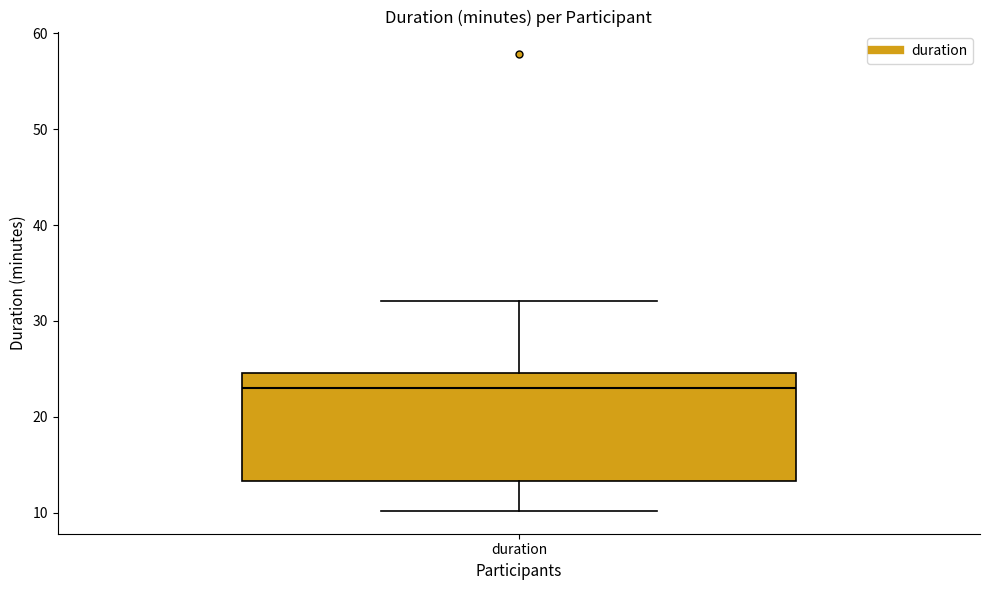

Transcribe this box plot: give where the median line is, the range the box spans, and where the two whiskers end, as read against the y-axis. The values are not printed on the chart, so give them approximately, as read against the axis.

median 23, box 13 to 25, whiskers 10 to 32